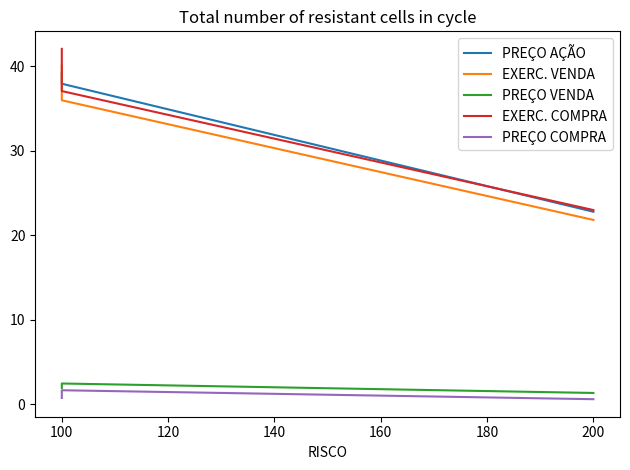

True or false: PREÇO COMPRA has a value of 1.7 at 100.

True